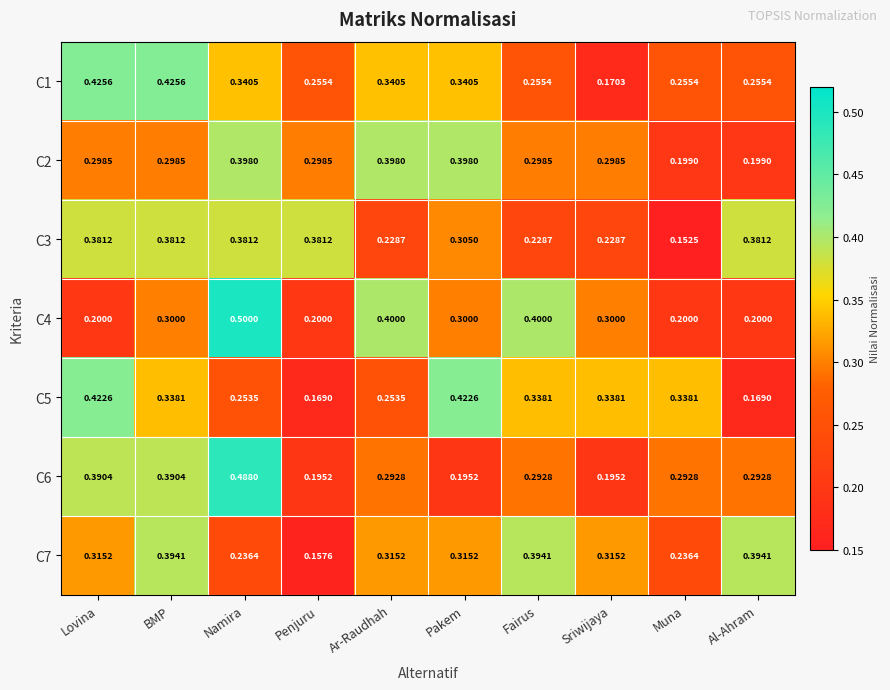

Is the value of C6 at Sriwijaya greater than the value of C3 at Pakem?

No